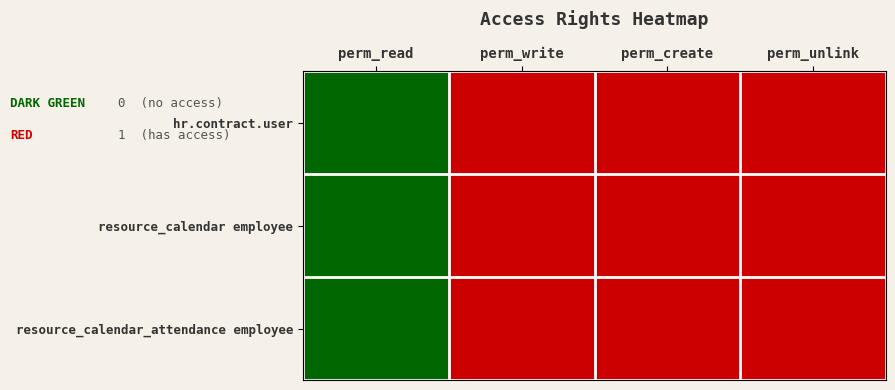

Count the resource_calendar employee values in the range 0 to 1.

4